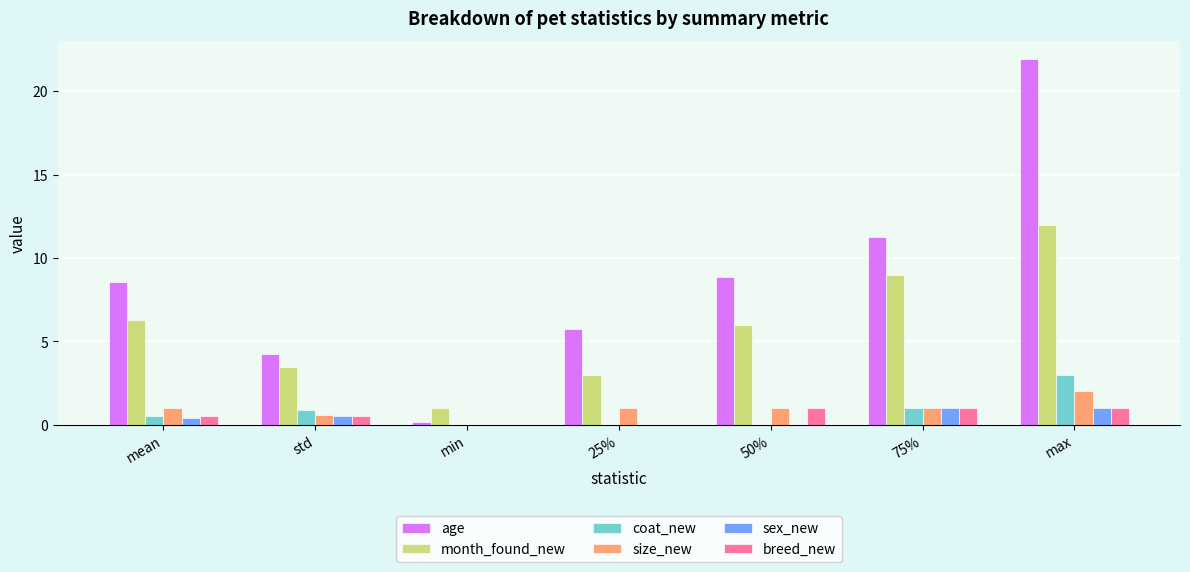

Between min and 25%, which series saw the biggest shift?

age